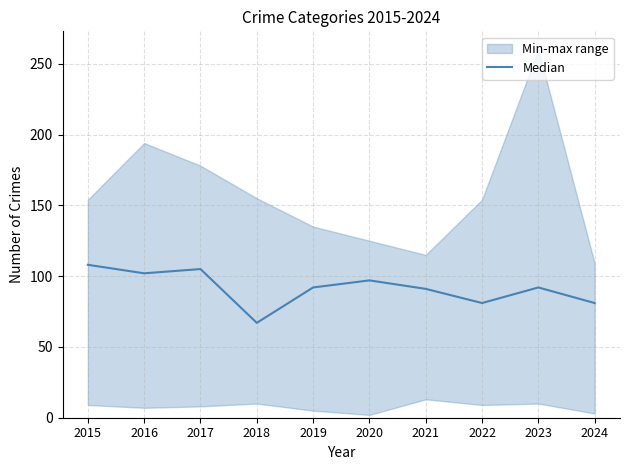

Count the number of categories in the chart.

10